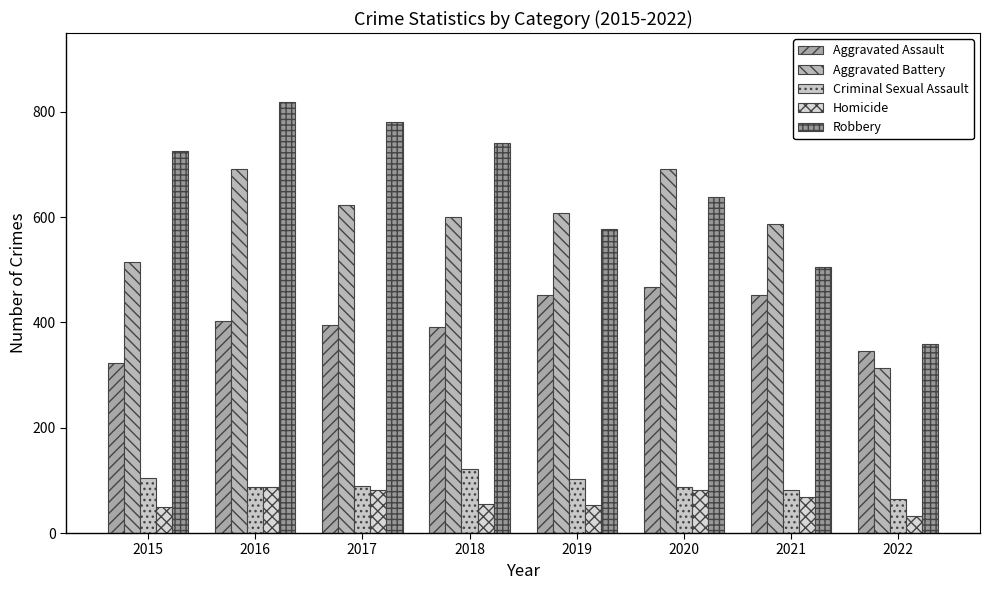

Which series has the largest total across all categories?

Robbery